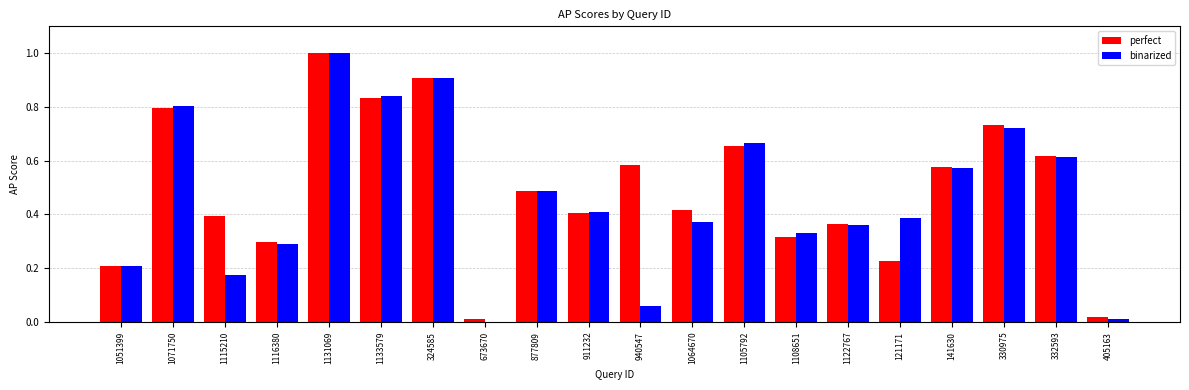

What is the sum of the perfect values at 1071750 and 1064670?

1.2